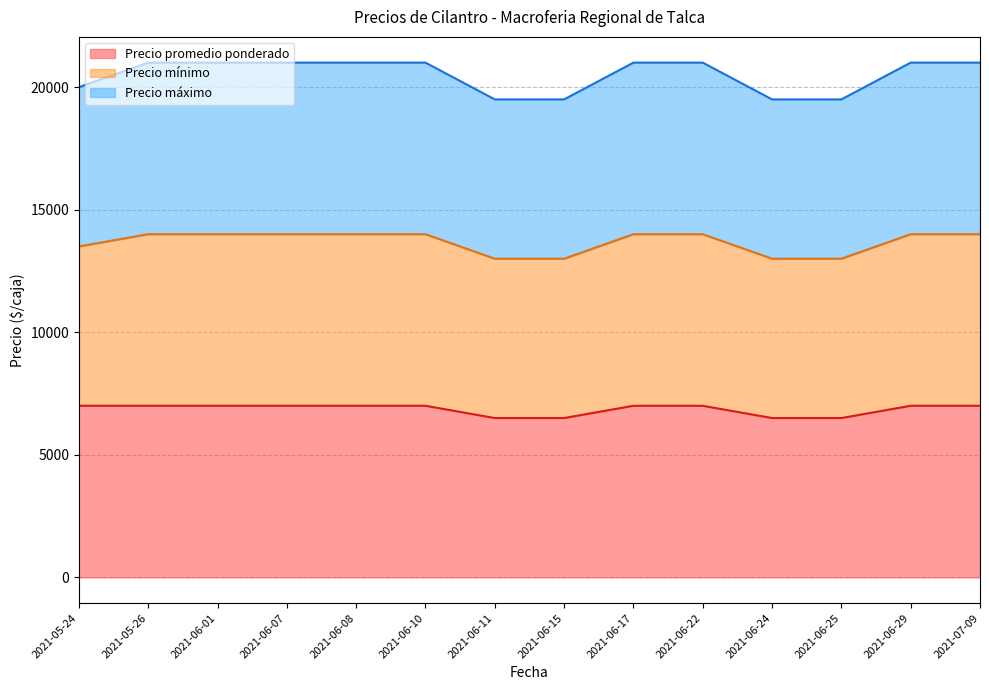

True or false: Precio mínimo has more than 1 interior local peaks.

False